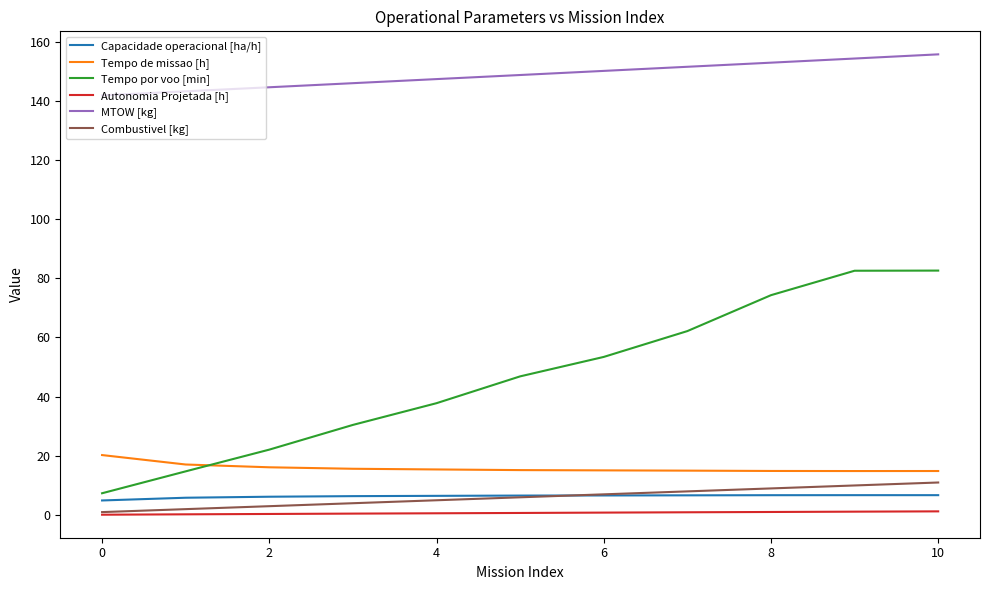

Which series has the widest spread of values?

Tempo por voo [min]